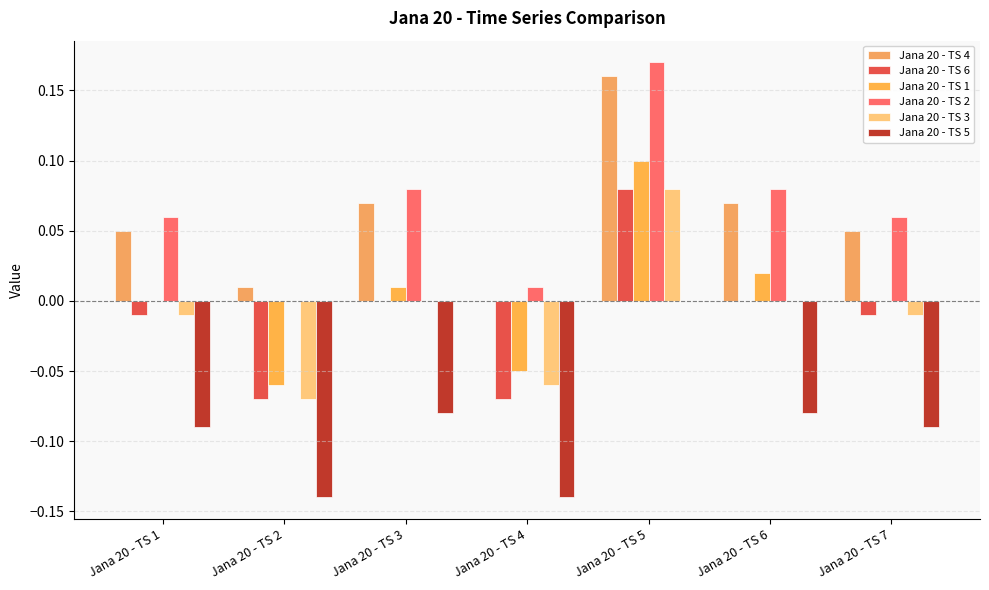

What is the total value across all series at Jana 20 - TS 3?

0.1